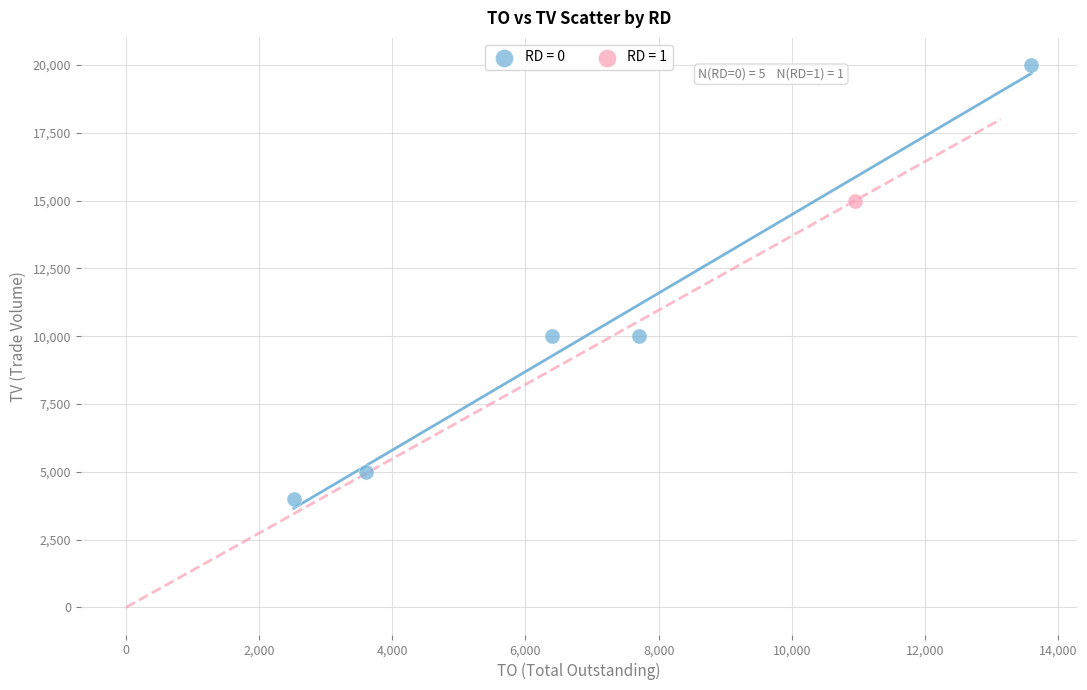

What are all the series names shown in the legend?

RD = 0, RD = 1